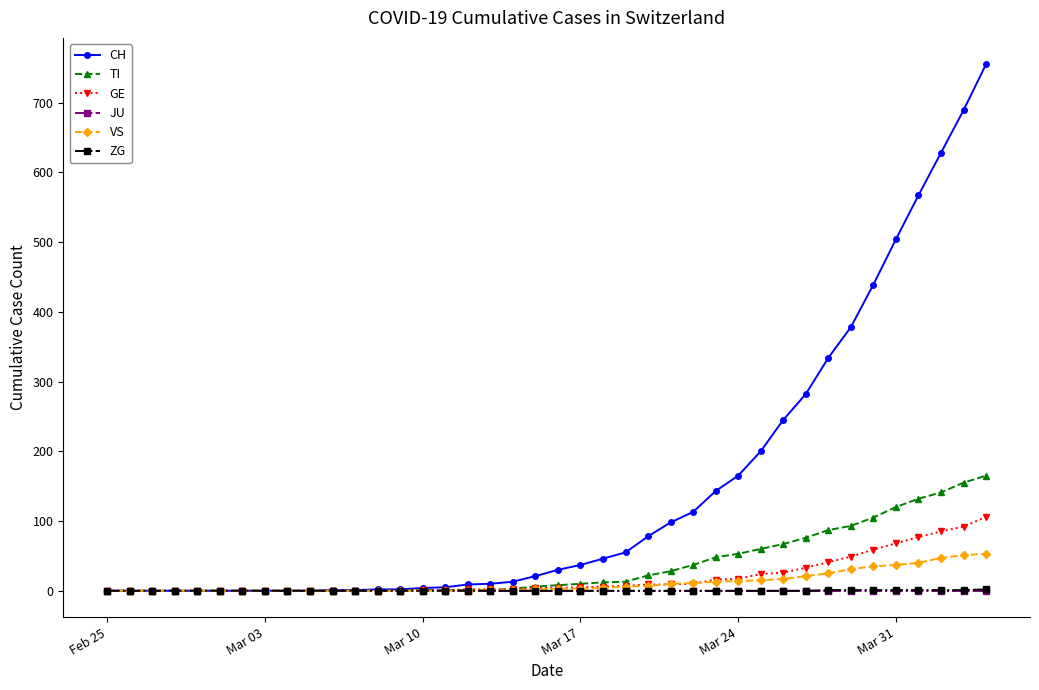

At how many categories does at least one series exceed 481?

5